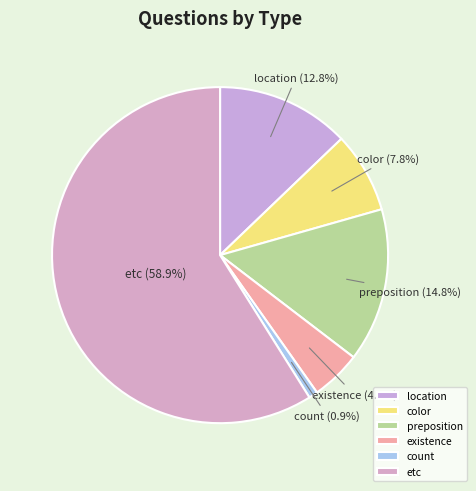

The etc slice represents 67% of the pie. True or false?

False